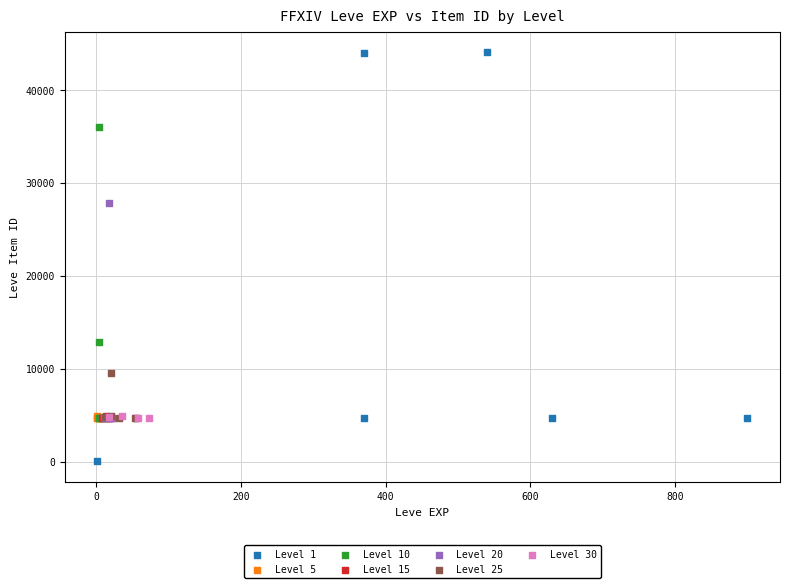

What are all the series names shown in the legend?

Level 1, Level 5, Level 10, Level 15, Level 20, Level 25, Level 30